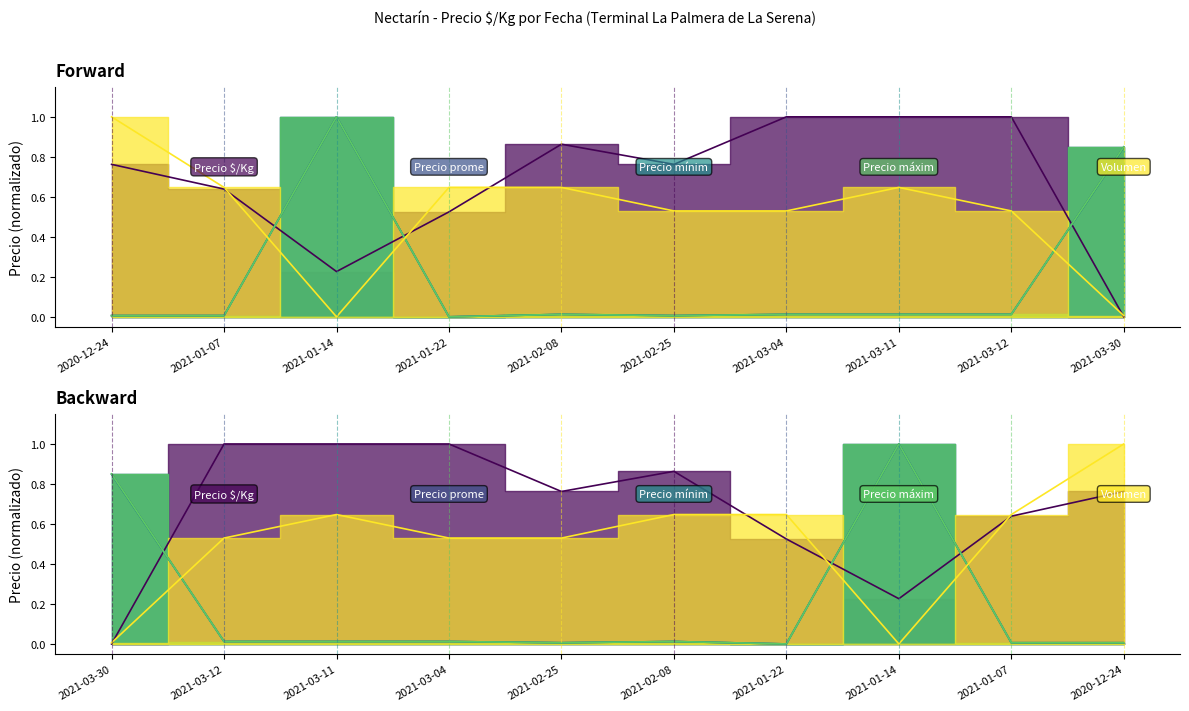

Reading left to right, what are all the values shown in this chart?

Precio $/Kg: 0.8	0.6	0.2	0.5	0.9	0.8	1.0	1.0	1.0	0.0
Precio promedio ponderado: 0.0	0.0	1.0	0.0	0.0	0.0	0.0	0.0	0.0	0.8
Precio mínimo: 0.0	0.0	1.0	0.0	0.0	0.0	0.0	0.0	0.0	0.8
Precio máximo: 0.0	0.0	1.0	0.0	0.0	0.0	0.0	0.0	0.0	0.9
Volumen: 1.0	0.6	0.0	0.6	0.6	0.5	0.5	0.6	0.5	0.0